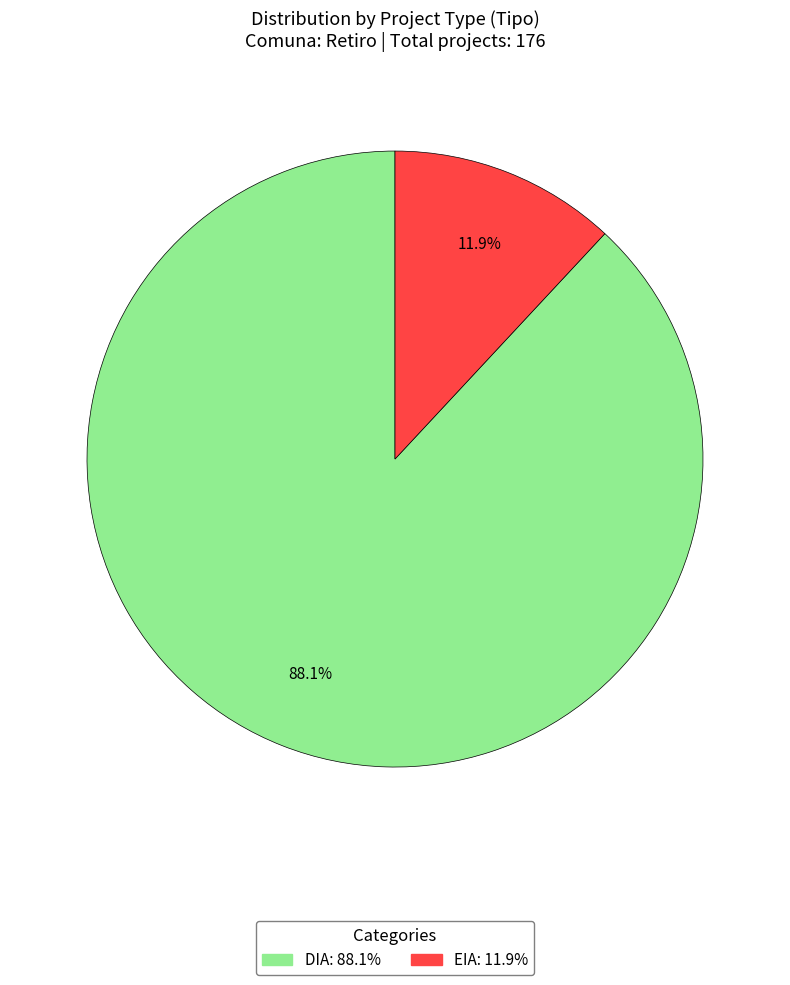

To the nearest percent, what is the combined percentage of DIA and EIA?

100%